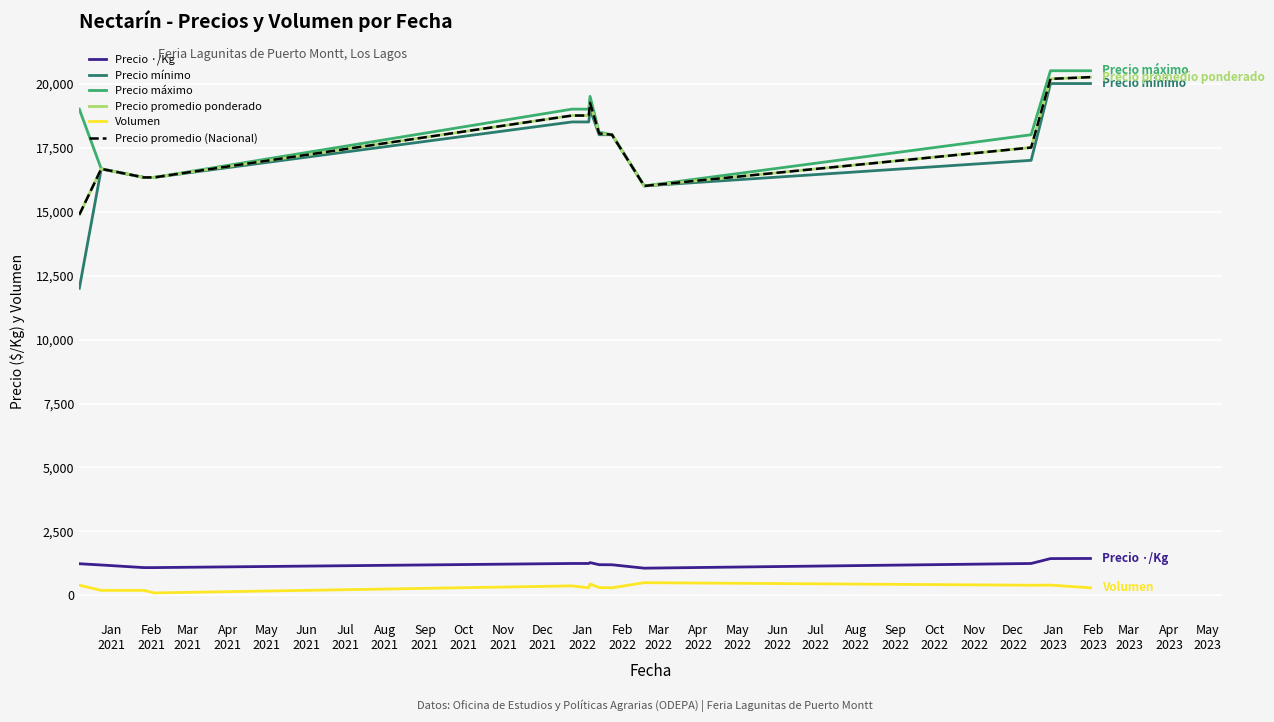

Does the chart have visible grid lines?

Yes